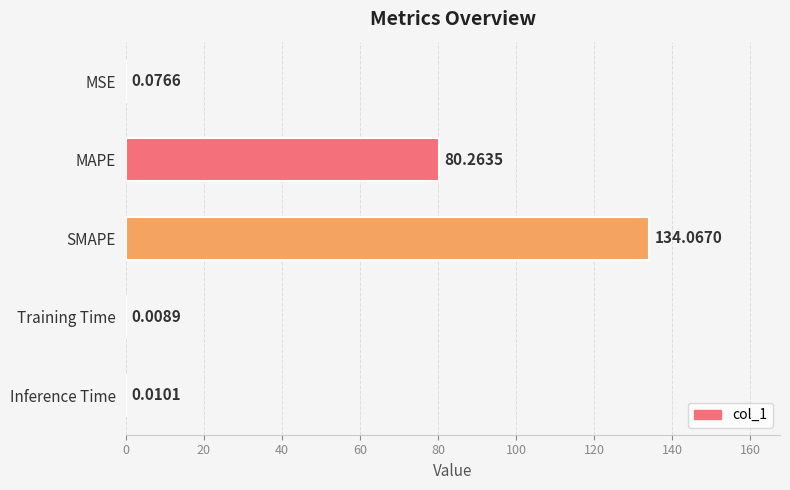

What is the sum of the values at Inference Time and SMAPE?

134.1